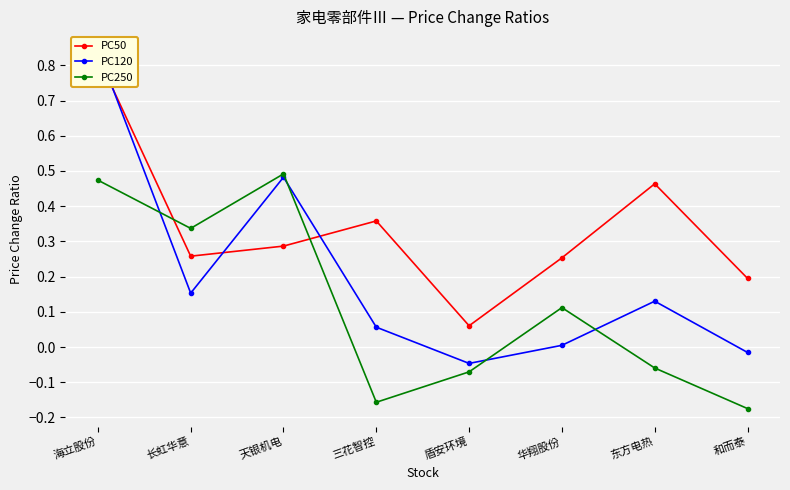

Where do PC50 and PC120 first cross each other?

海立股份 and 长虹华意